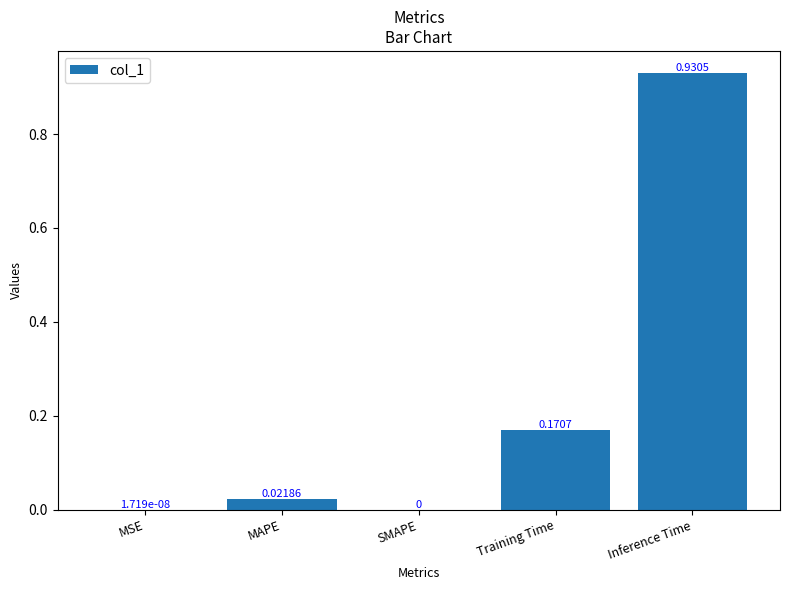

What is the sum of all values?

1.1